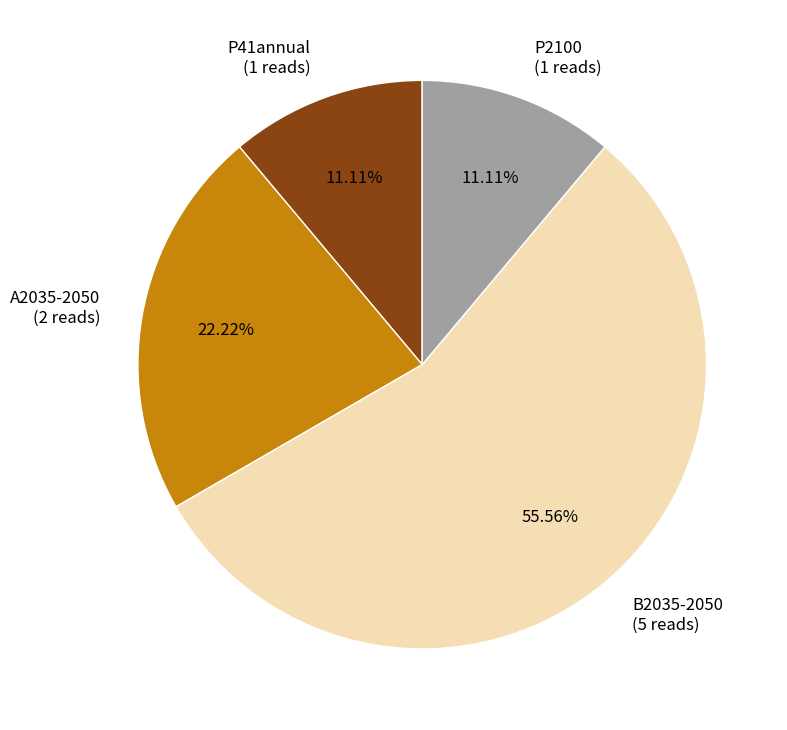

What percentage is NOT represented by A2035-2050?

77.8%